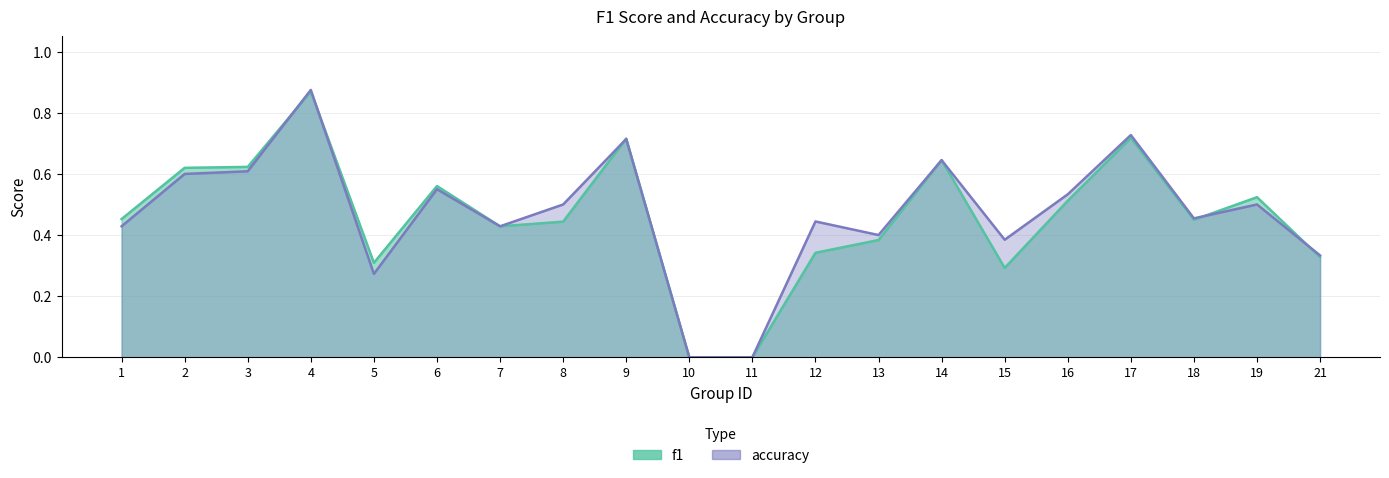

How many times do accuracy and f1 cross each other?

5